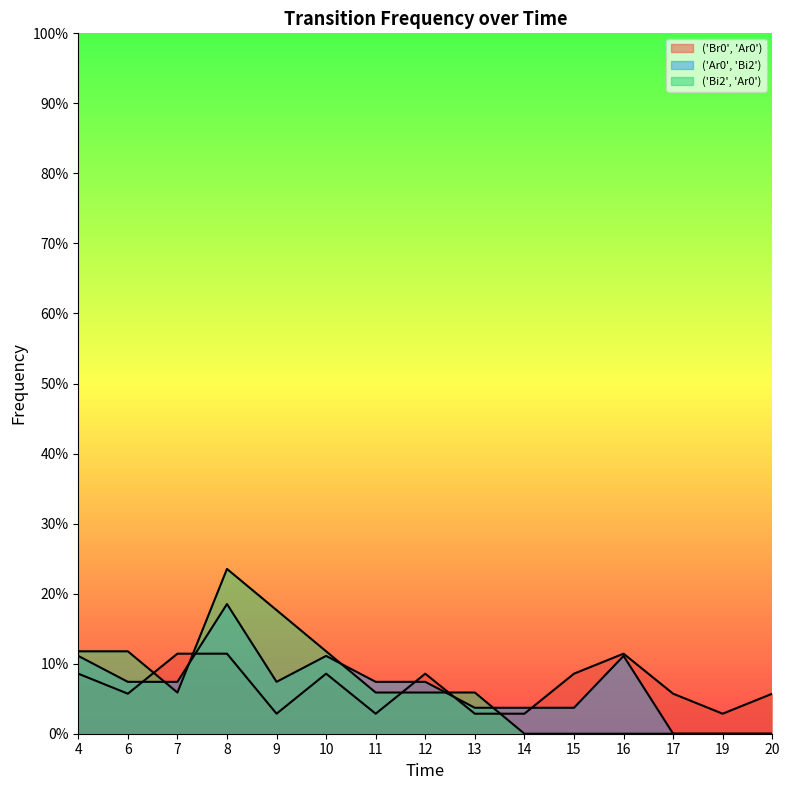

How many intersections are there between ('Bi2', 'Ar0') and ('Ar0', 'Bi2')?

5